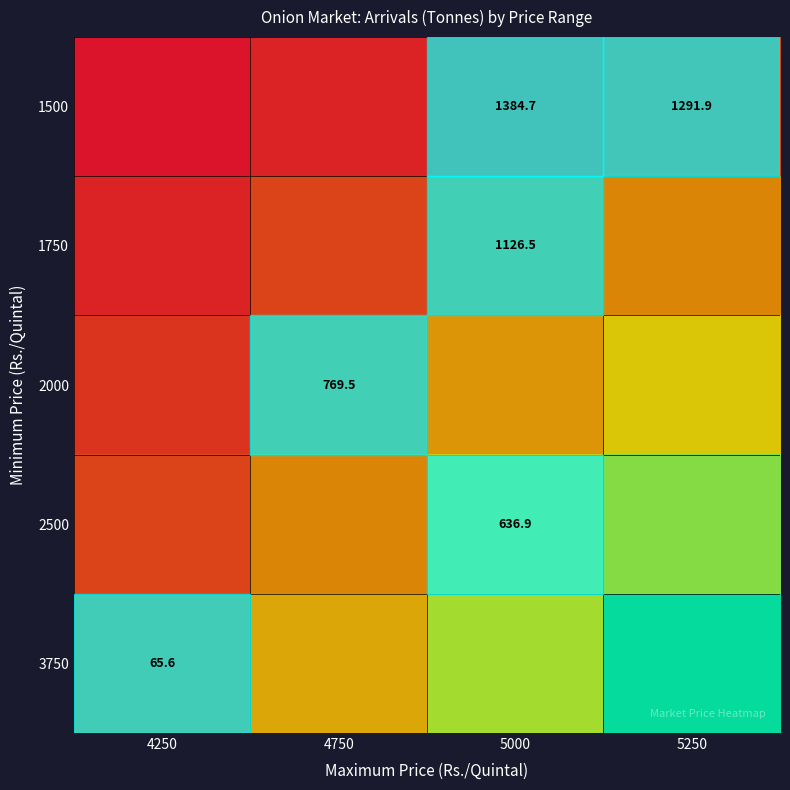

The 2000 series shows 769.5 at 4750. True or false?

True